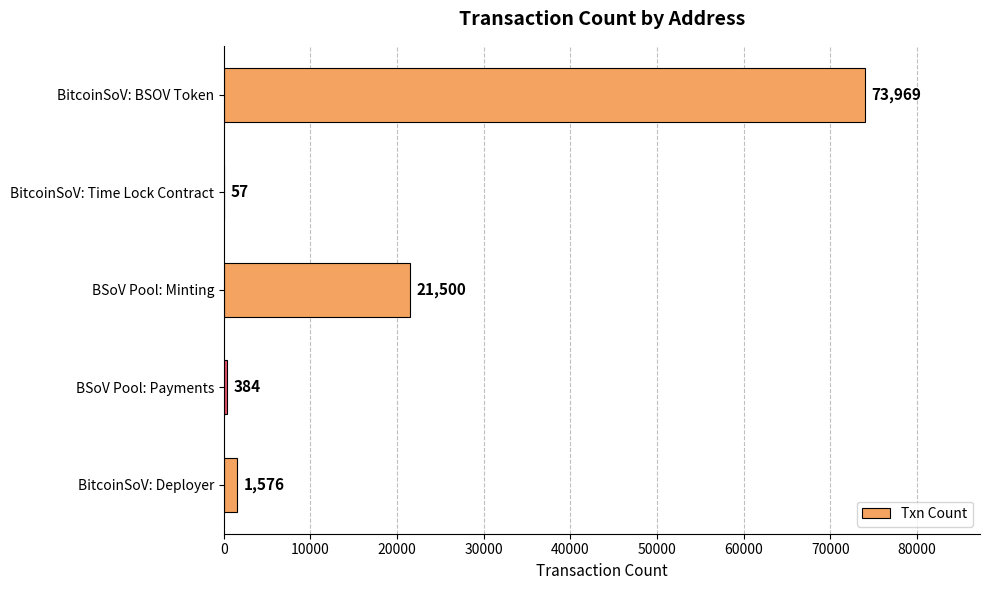

What is the greatest value displayed?

73969